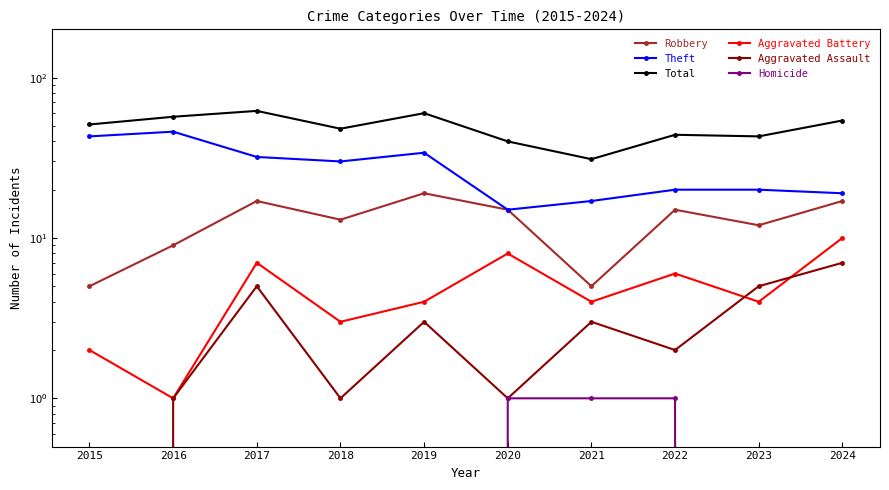

True or false: Aggravated Battery and Robbery intersect in this chart.

False